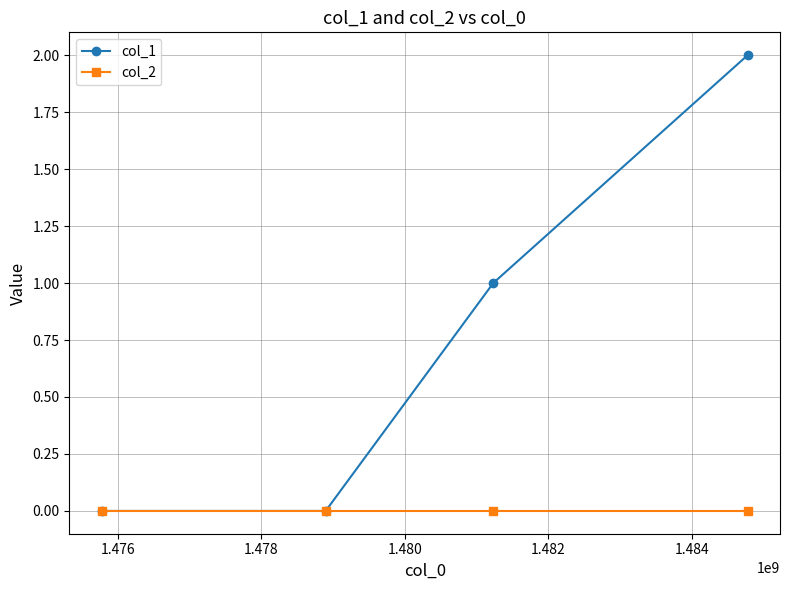

List the series in order of their overall mean, highest first.

col_1, col_2